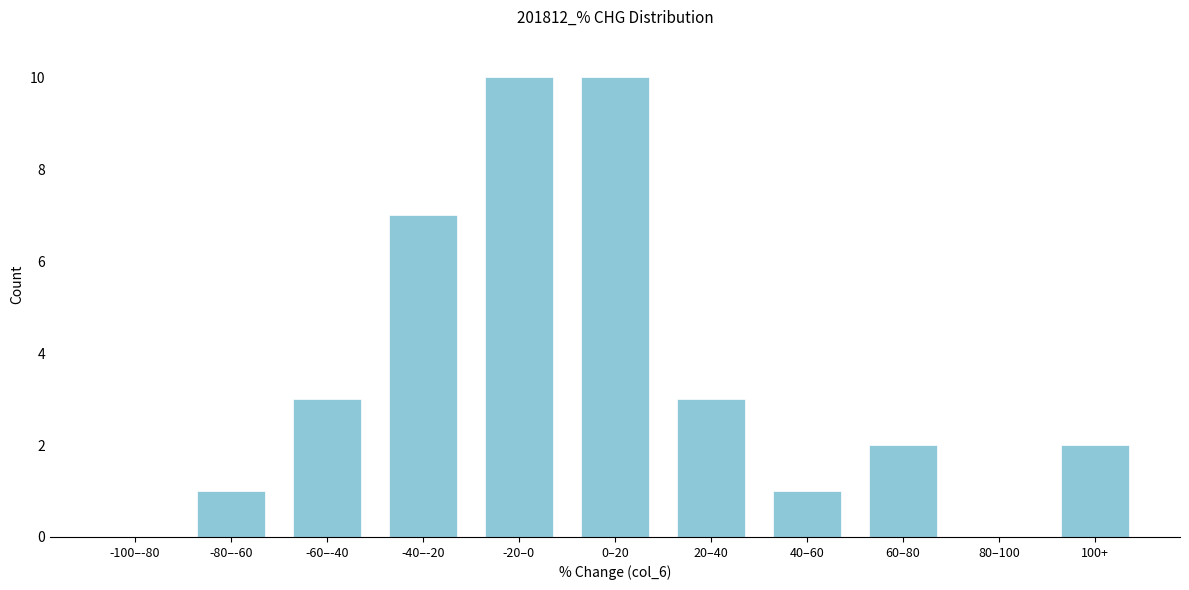

Reading left to right, what are all the values shown in this chart?

-100–-80=0	-80–-60=1	-60–-40=3	-40–-20=7	-20–0=10	0–20=10	20–40=3	40–60=1	60–80=2	80–100=0	100+=2